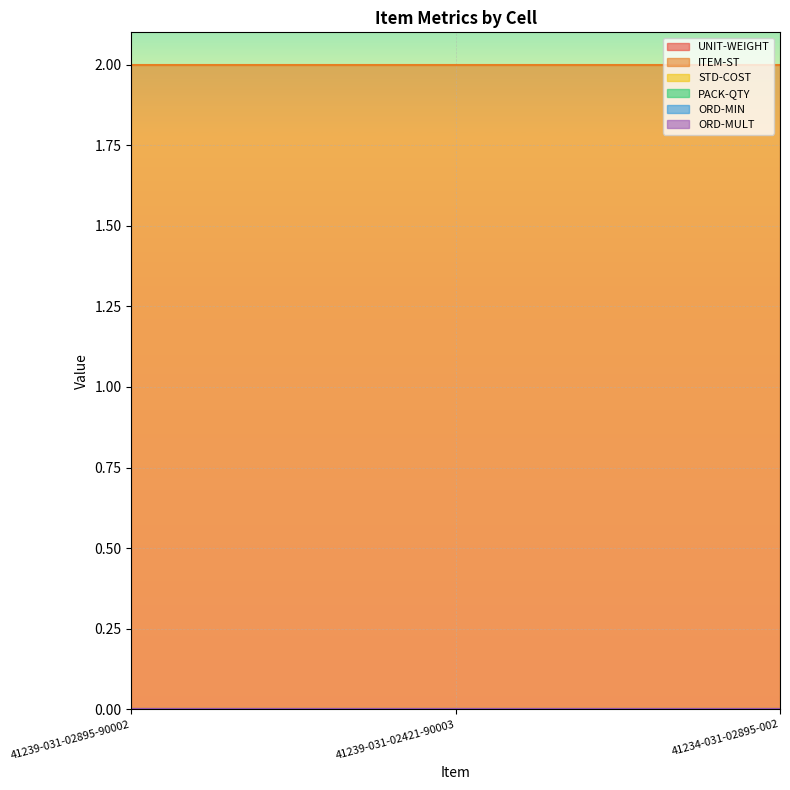

Is the value of PACK-QTY at 41234-031-02895-002 greater than the value of ITEM-ST at 41234-031-02895-002?

No